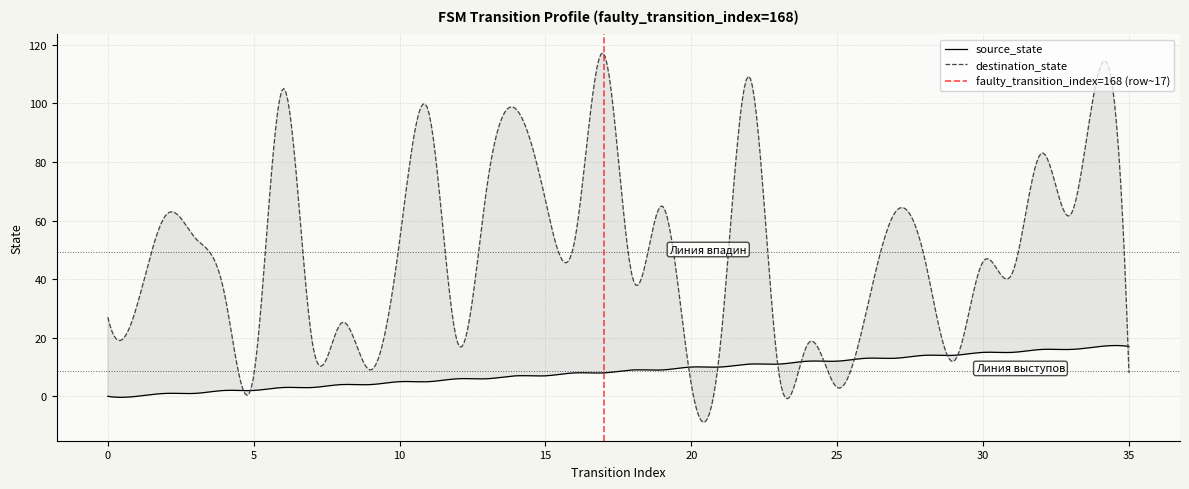

The value of destination_state at 14 is 21. True or false?

False